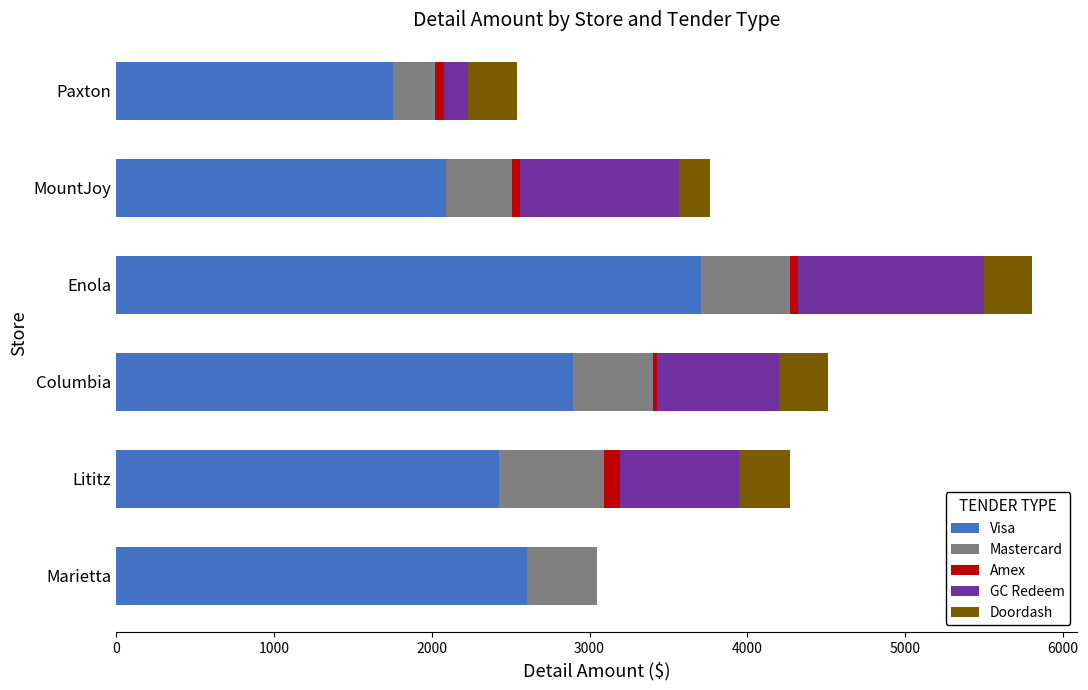

True or false: Visa has a value of 2604.7 at Marietta.

True